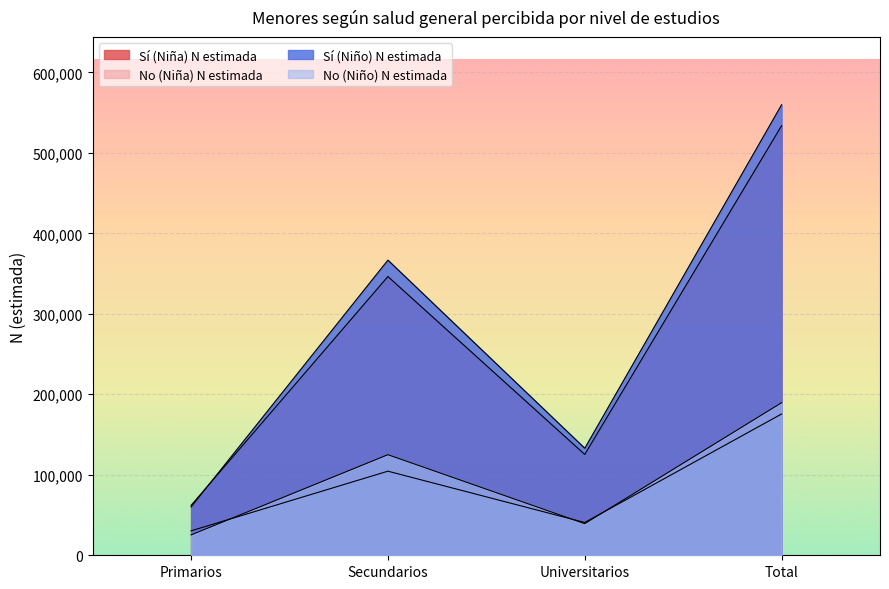

What are all the series names shown in the legend?

Sí (Niña) N estimada, No (Niña) N estimada, Sí (Niño) N estimada, No (Niño) N estimada